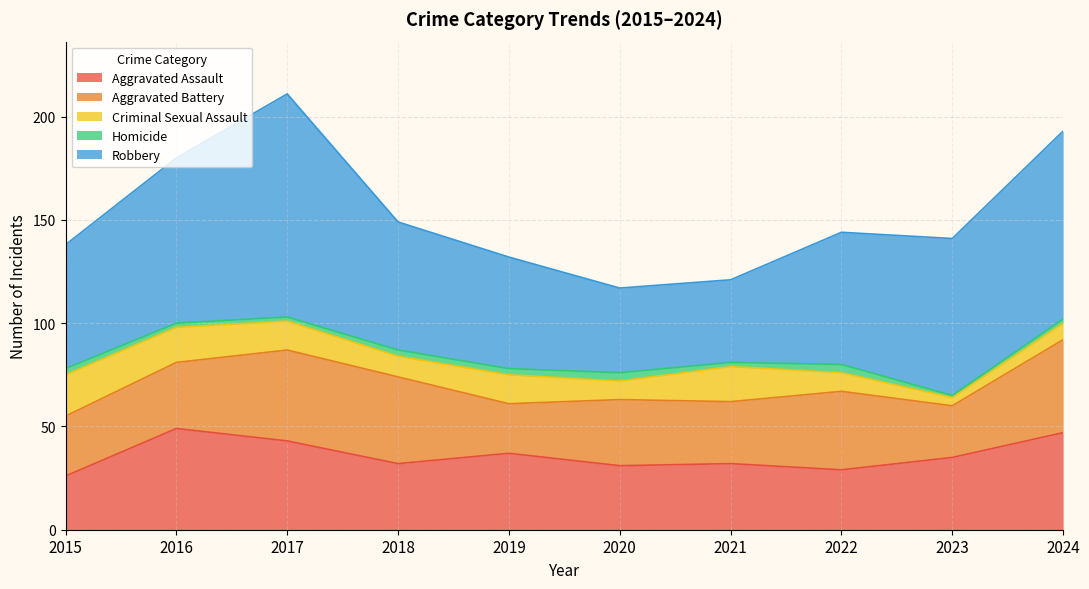

How many distinct data groups are displayed?

5